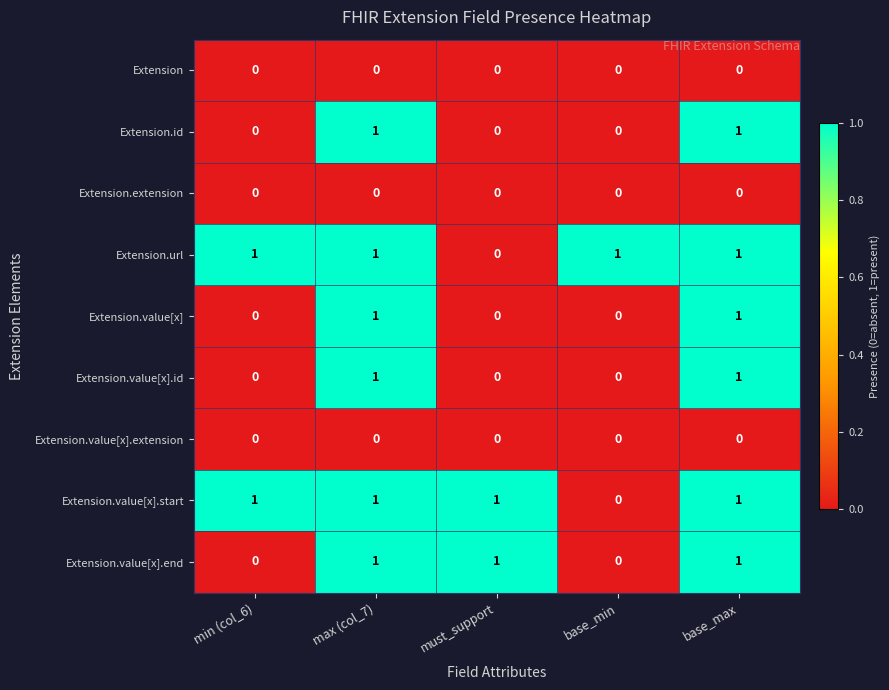

Count the Extension.value[x].start values in the range 1 to 2.

4